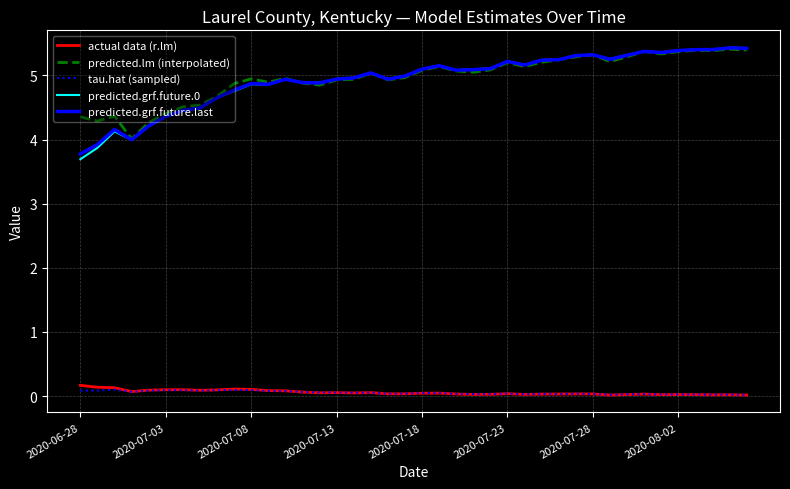

What are all the series names shown in the legend?

actual data (r.lm), predicted.lm (interpolated), tau.hat (sampled), predicted.grf.future.0, predicted.grf.future.last